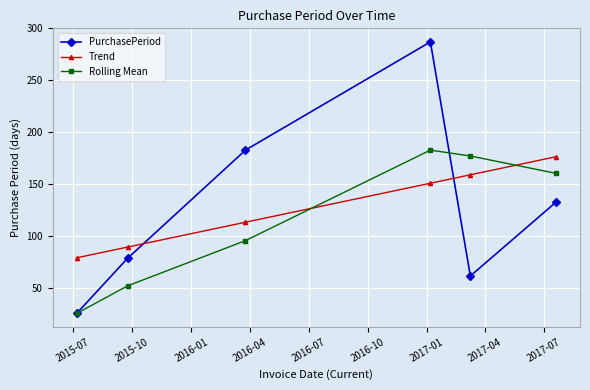

After their last crossing, which series has the higher values: Trend or PurchasePeriod?

Trend